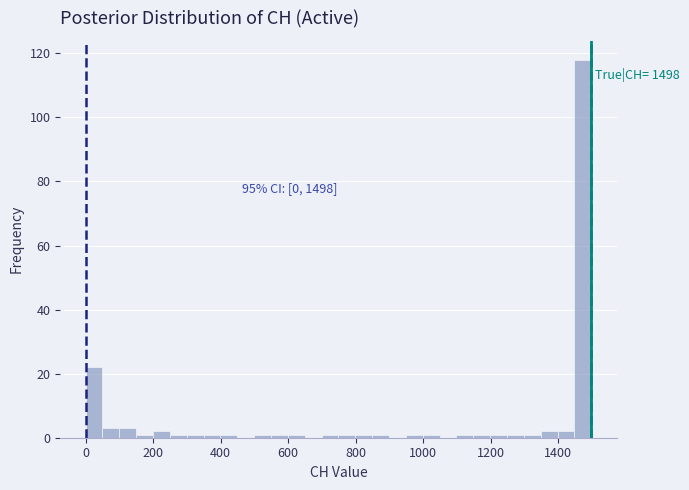

Around what value on the x-axis is the tallest bar? Give the approximate position of its centre, as read against the axis.

1480